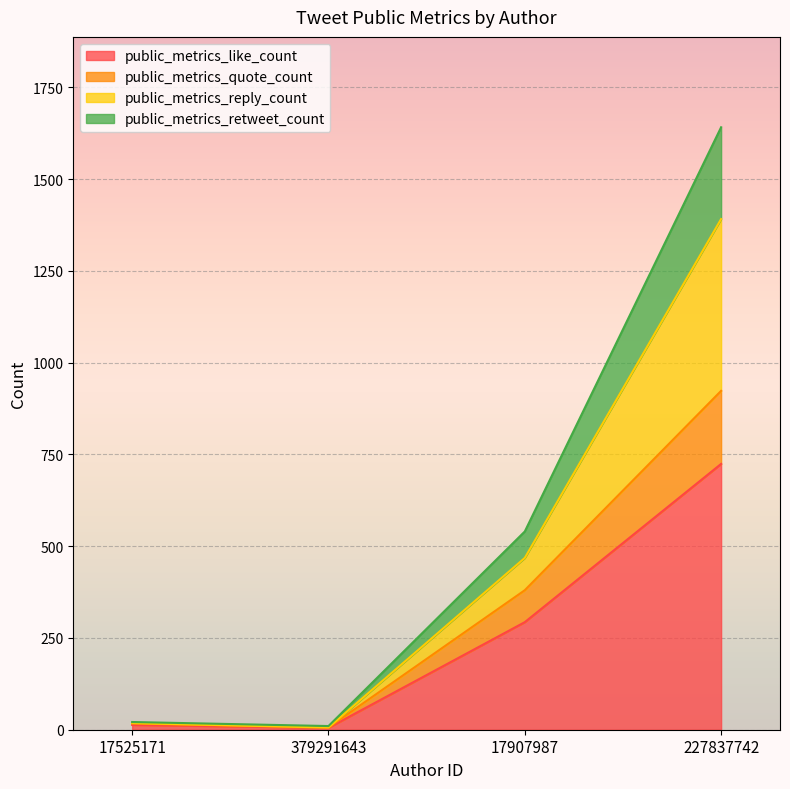

What are all the series names shown in the legend?

public_metrics_like_count, public_metrics_quote_count, public_metrics_reply_count, public_metrics_retweet_count